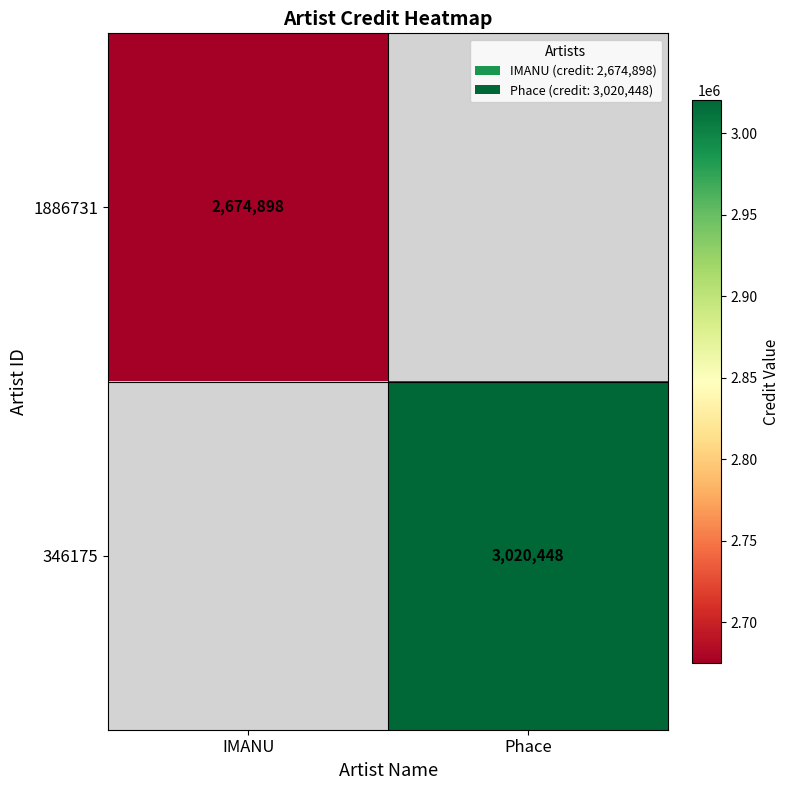

True or false: 346175 has a value of 3020448 at Phace.

True